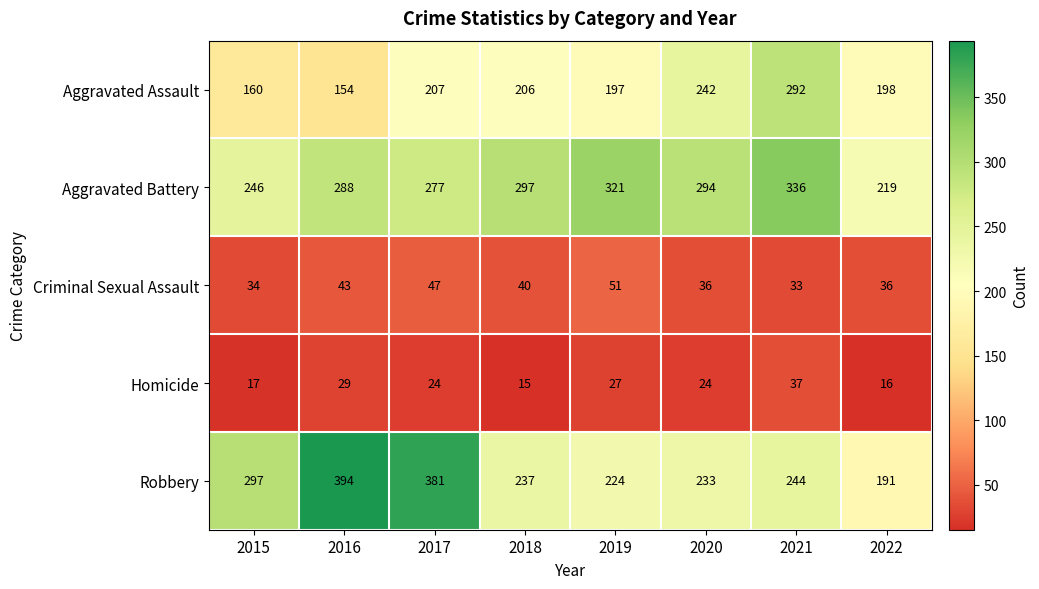

Count the number of categories in the chart.

8